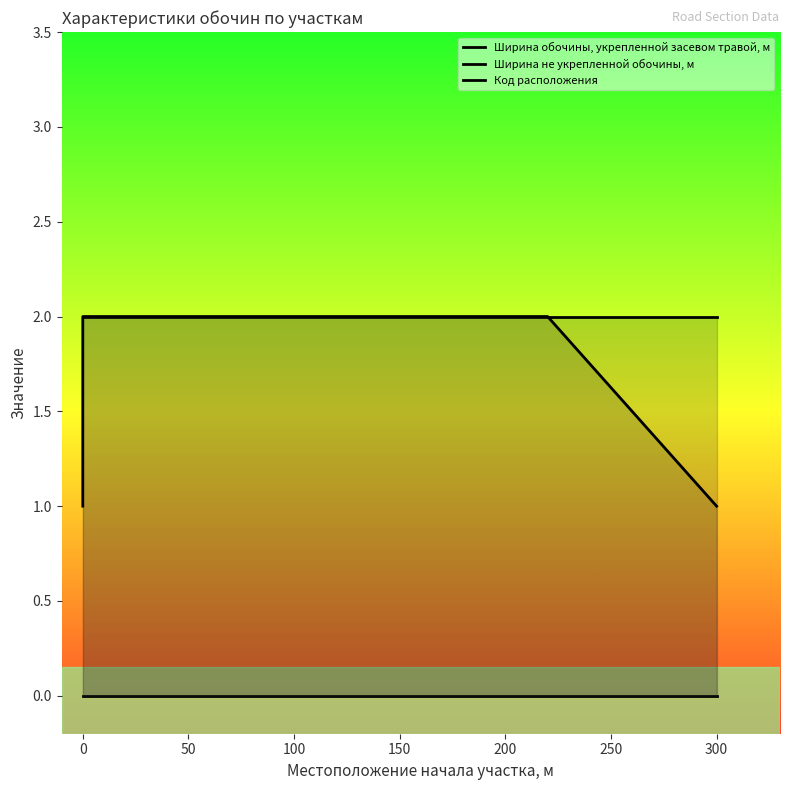

Reading right to left, extract all data points from this chart.

Ширина обочины, укрепленной засевом травой, м: 2	2	2	2	2	2	2	2
Ширина не укрепленной обочины, м: 0	0	0	0	0	0	0	0
Код расположения: 1	2	2	2	2	2	2	1